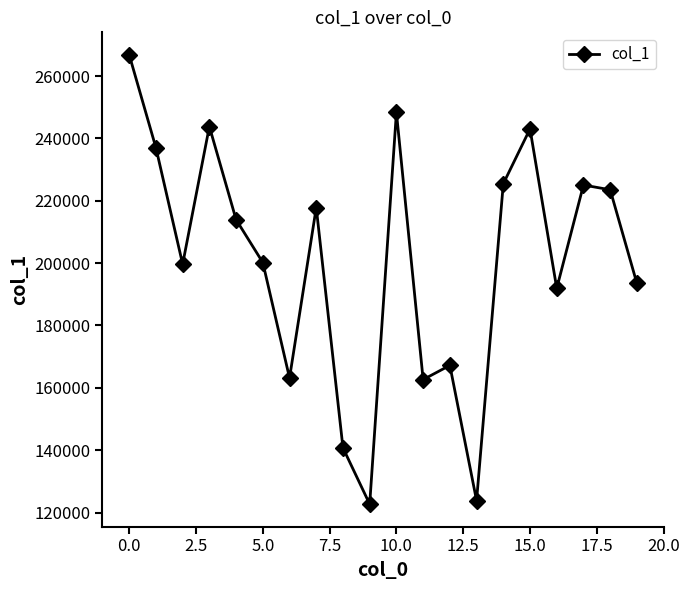

How many lines are shown in the chart?

1